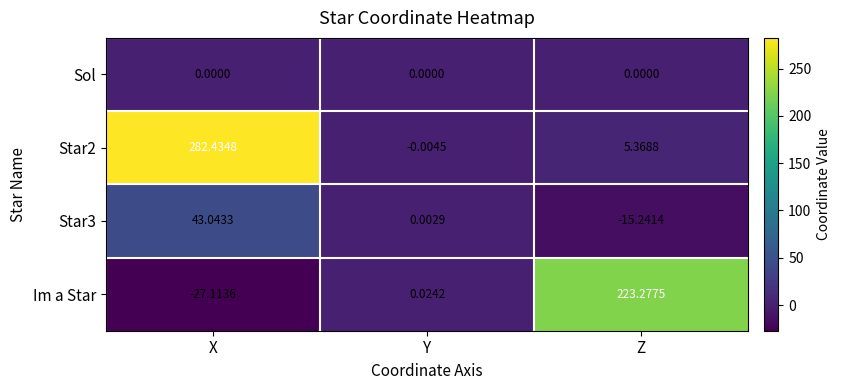

Between Y and Z, which series saw the biggest shift?

Im a Star